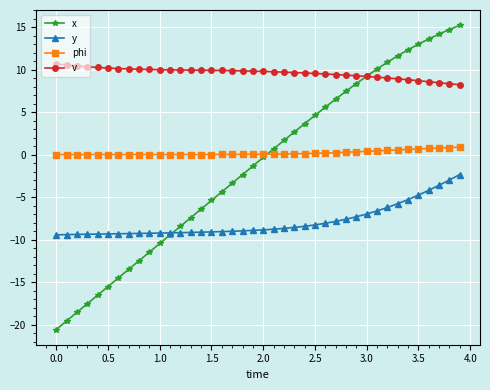

After their last crossing, which series has the higher values: y or x?

x